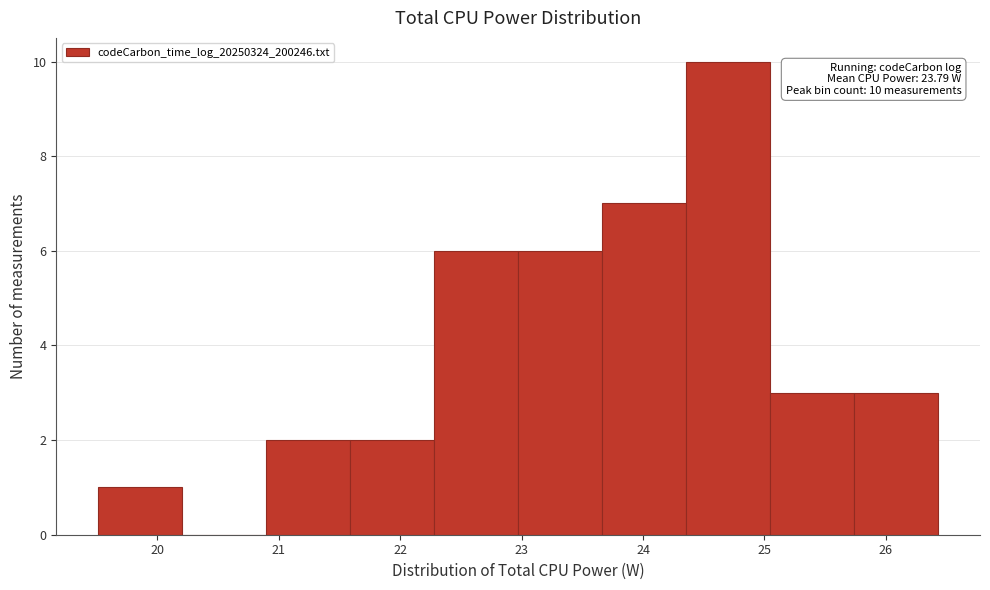

Which range on the x-axis has the tallest bar?

24.4 to 25.0